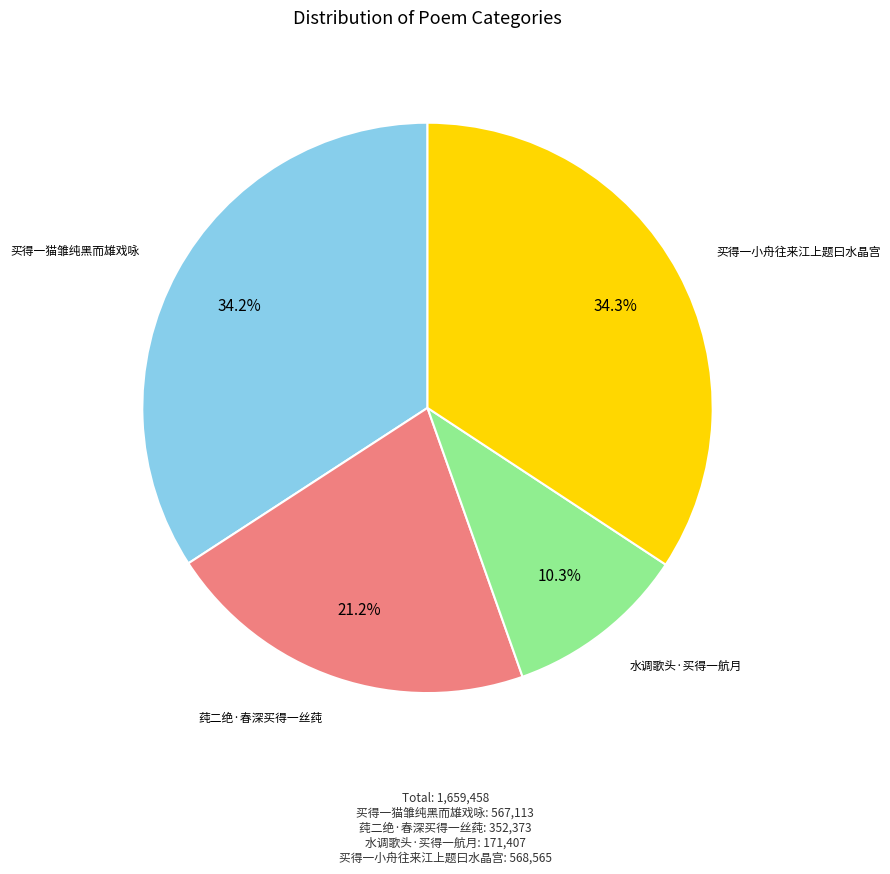

Combined, what portion of the pie is 买得一猫雏纯黑而雄戏咏 and 水调歌头·买得一航月?

44.5%